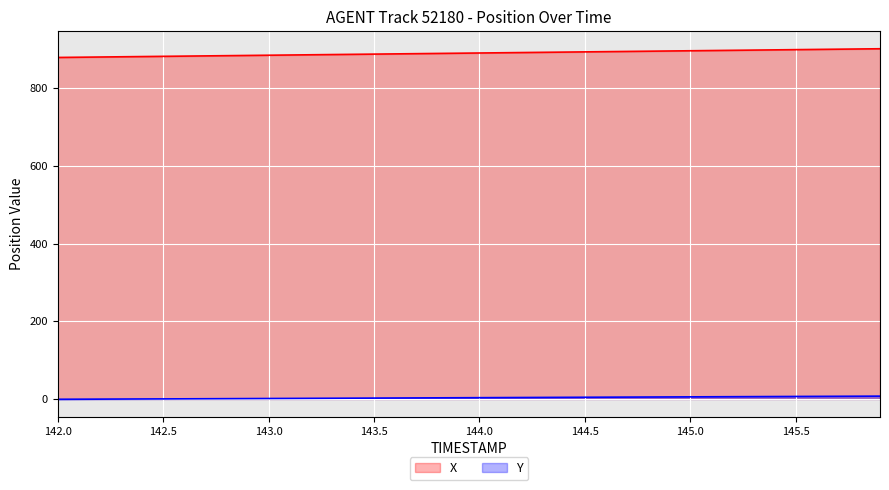

True or false: Y and X intersect in this chart.

False